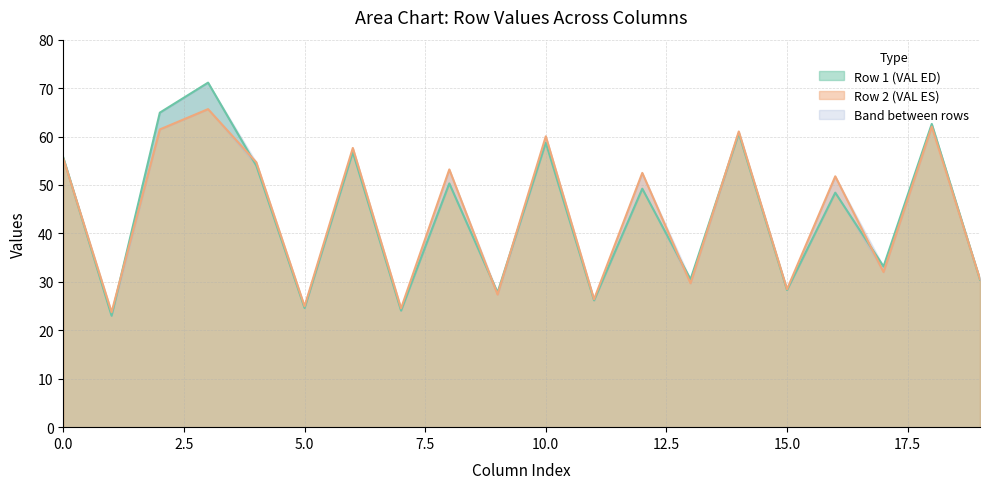

What is the highest value of the Row 1 (VAL ED) series?

71.1